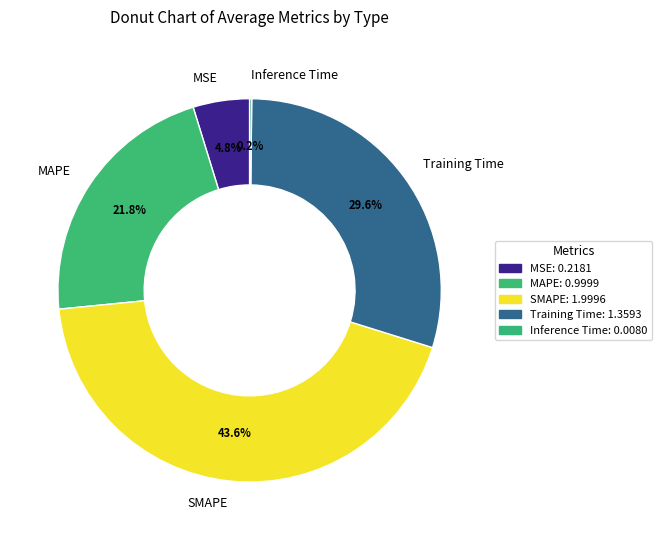

What percentage is the Training Time slice, to the nearest percent?

30%